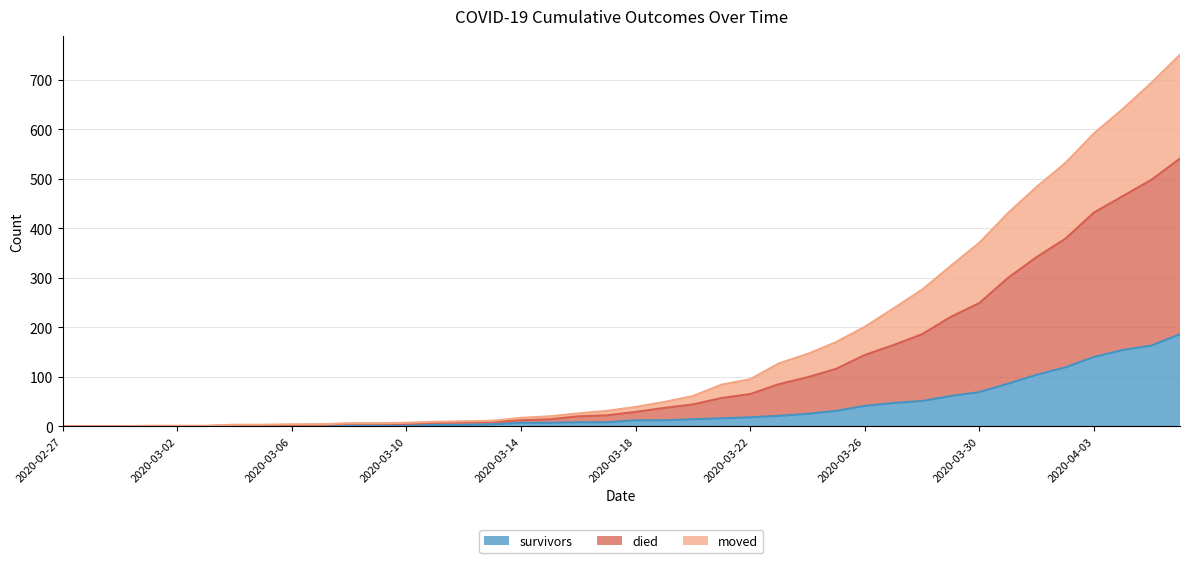

What is the maximum value for survivors?

186